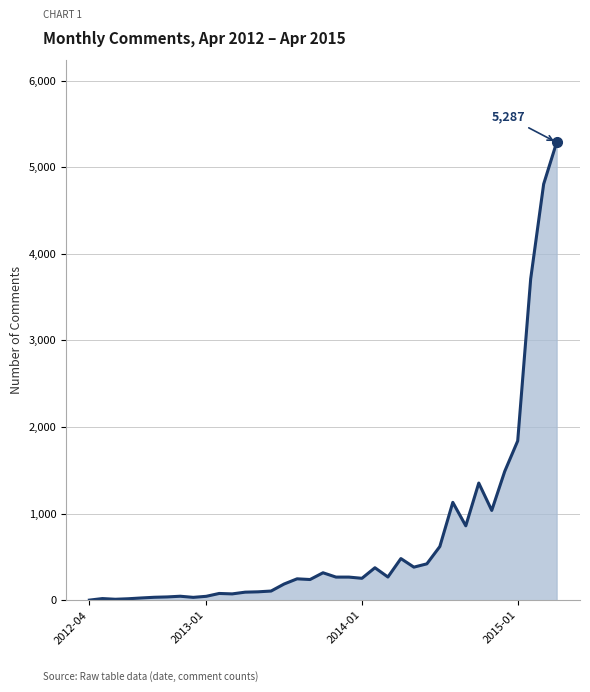

What is the smallest value displayed?

1